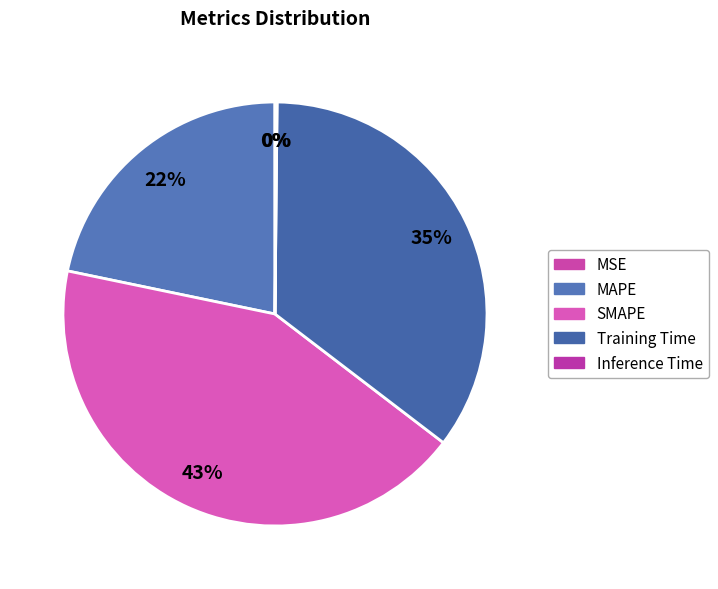

Which has a higher value, MAPE or Inference Time?

MAPE